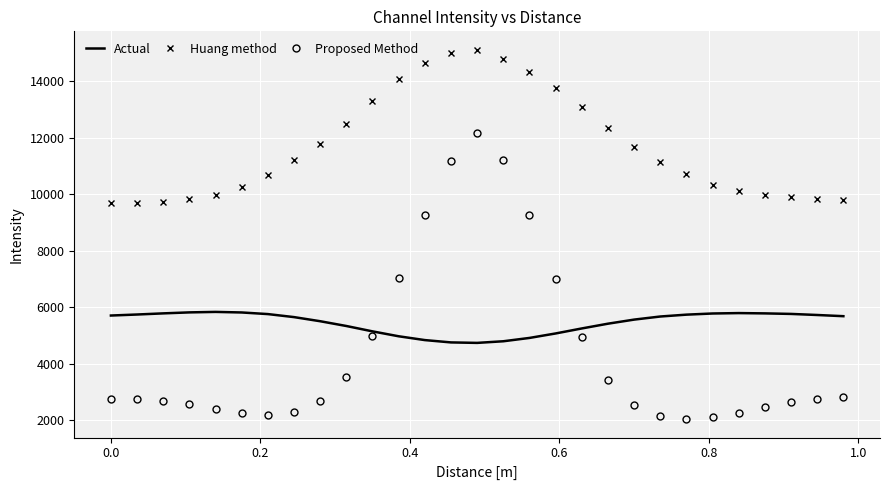

True or false: Proposed Method and Huang method cross at least once.

False